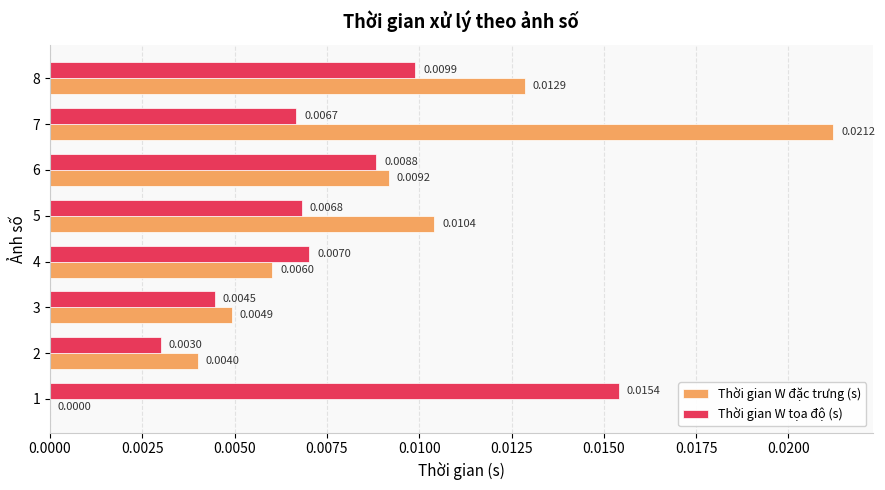

Is the value of Thời gian W đặc trưng (s) at 7 greater than the value of Thời gian W tọa độ (s) at 8?

Yes